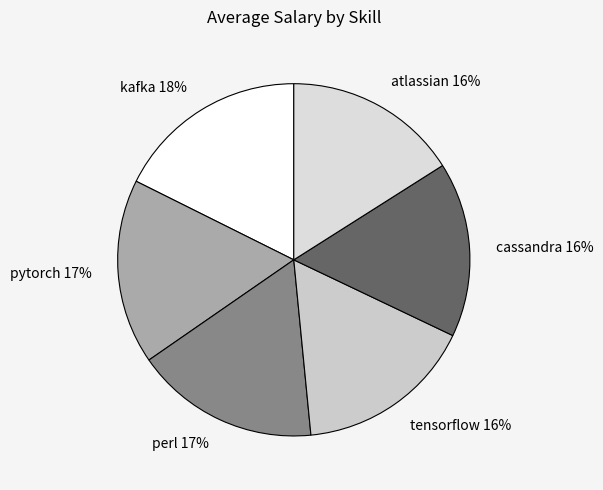

Is the sum of perl 17% and cassandra 16% greater than half?

No